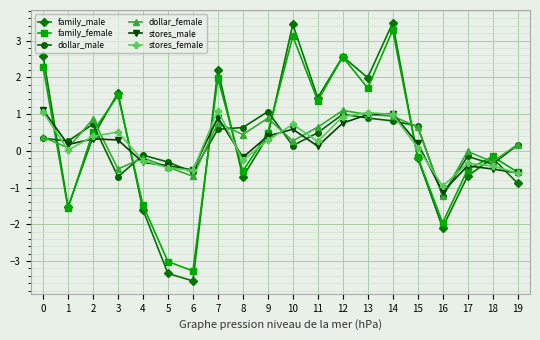

How many categories are shown in the chart?

20